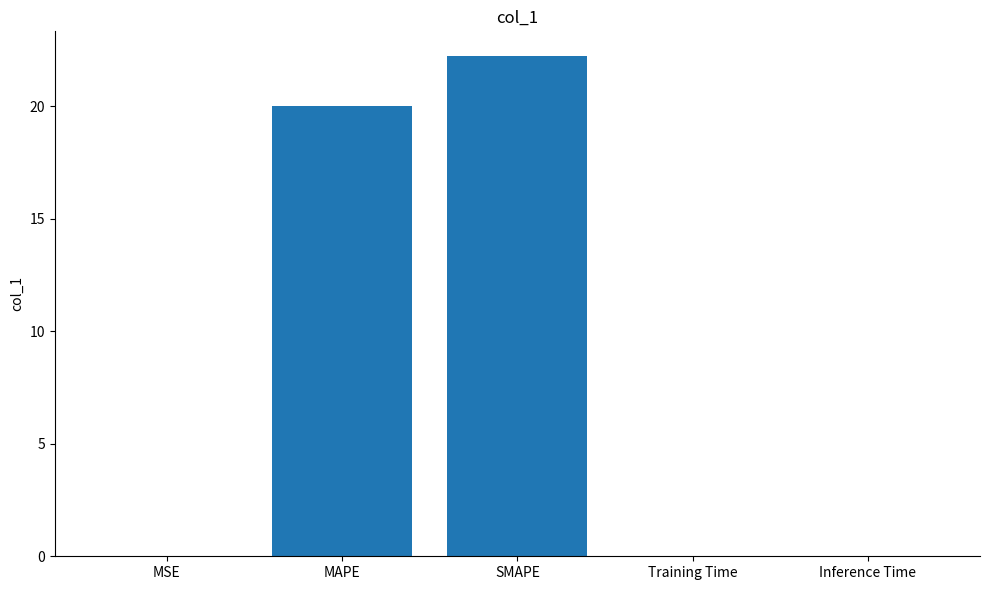

Which has a higher value, MAPE or MSE?

MAPE